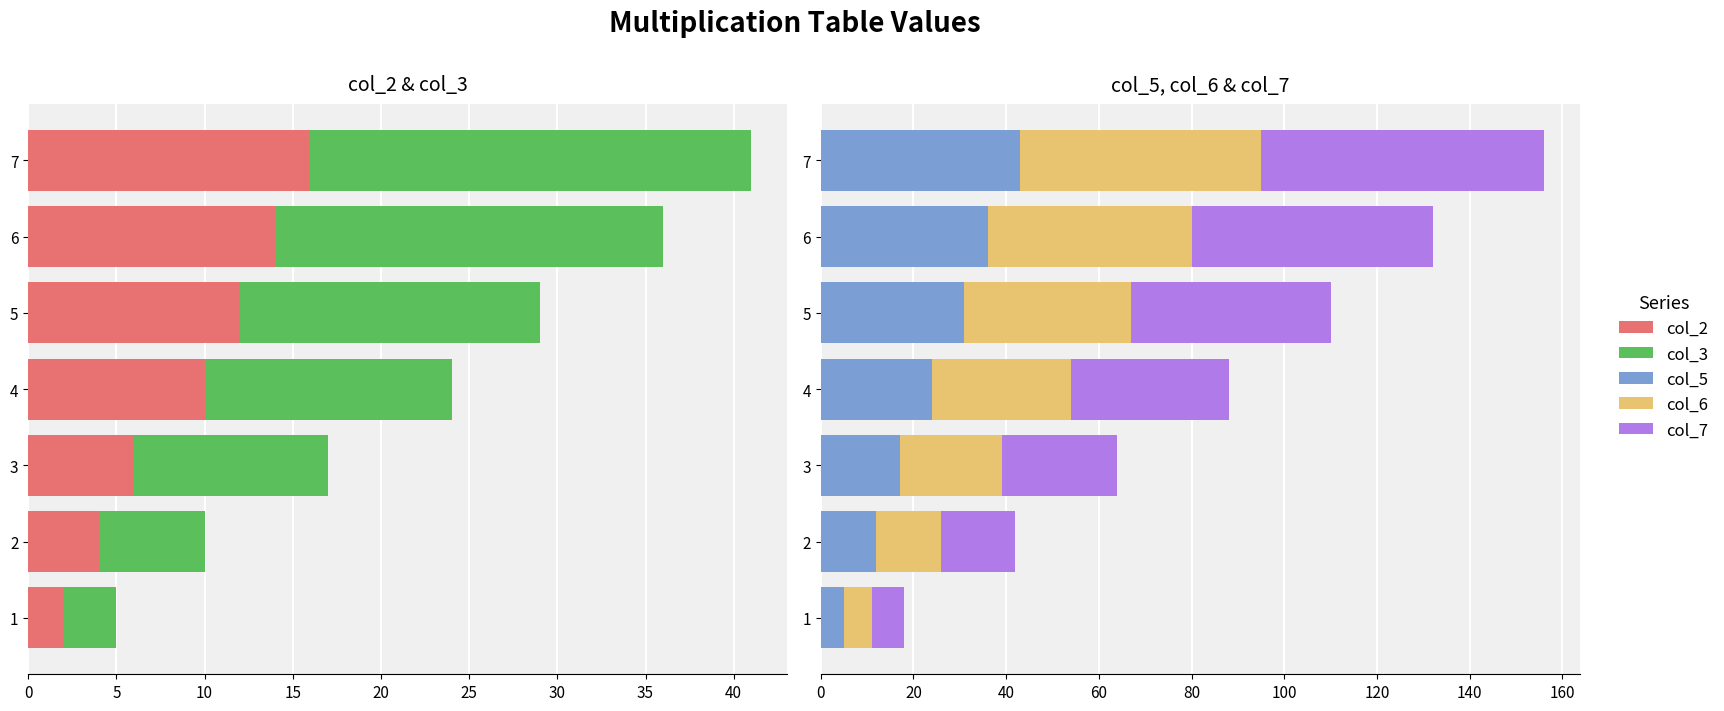

How many bars are there in total?

35